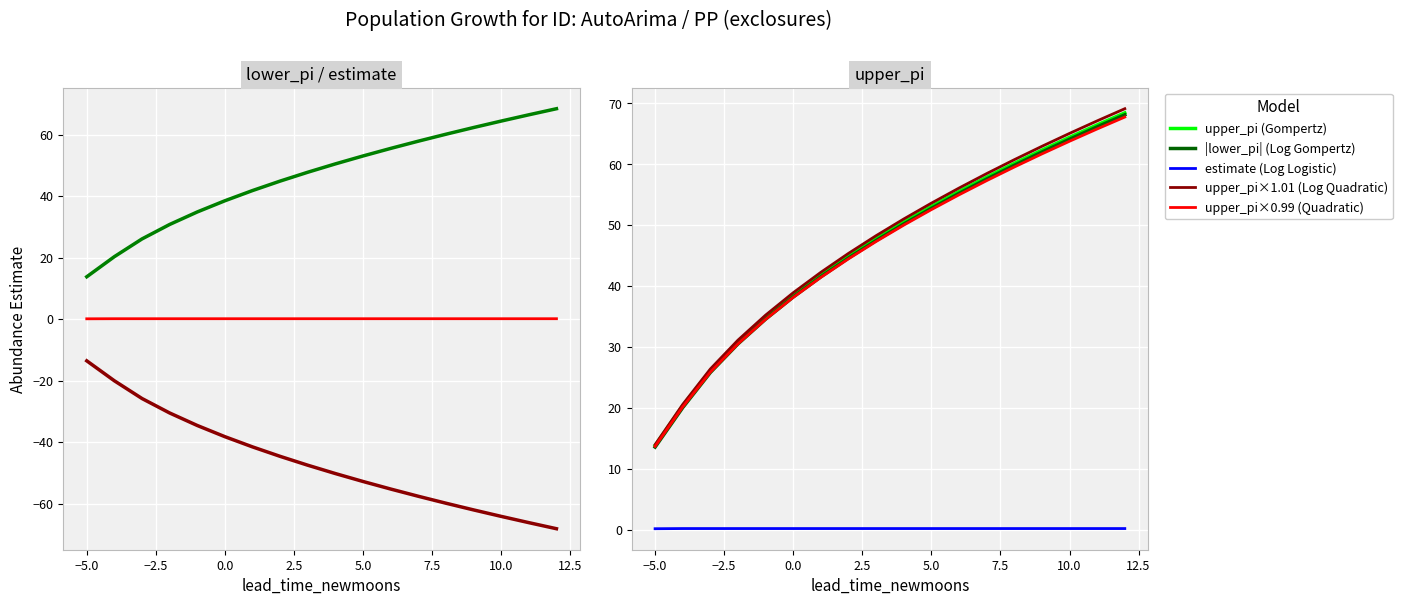

The lower_pi series shows -20.0 at -4. True or false?

True